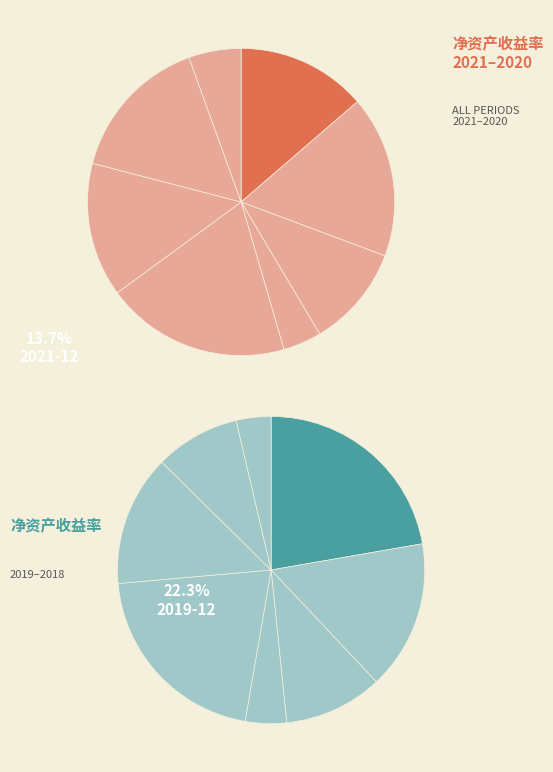

Rank the categories by value from highest to lowest.

2019-12, 2018-12, 2019-09, 2020-12, 2018-09, 2021-09, 2020-06, 2020-09, 2019-06, 2021-12, 2018-06, 2021-06, 2019-03, 2020-03, 2018-03, 2021-03